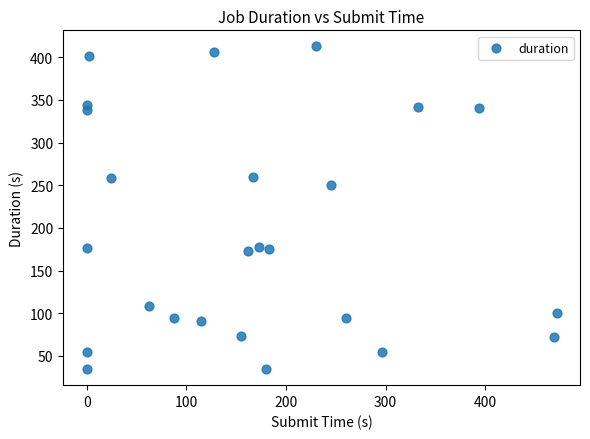

What is the range of Y values (max minus min)?

378.1